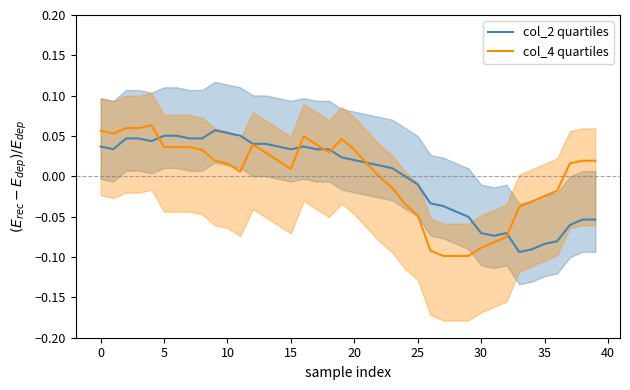

Which series ends up on top after the final intersection of col_2 quartiles and col_4 quartiles?

col_4 quartiles